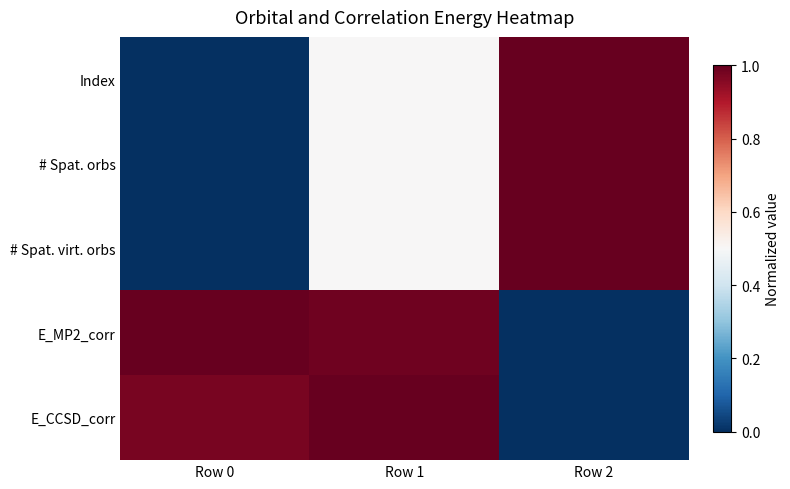

Reading right to left, what are all the values shown in this chart?

Index: Row 2=1.0	Row 1=0.5	Row 0=0.0
# Spat. orbs: Row 2=1.0	Row 1=0.5	Row 0=0.0
# Spat. virt. orbs: Row 2=1.0	Row 1=0.5	Row 0=0.0
E_MP2_corr: Row 2=0.0	Row 1=1.0	Row 0=1.0
E_CCSD_corr: Row 2=0.0	Row 1=1.0	Row 0=1.0